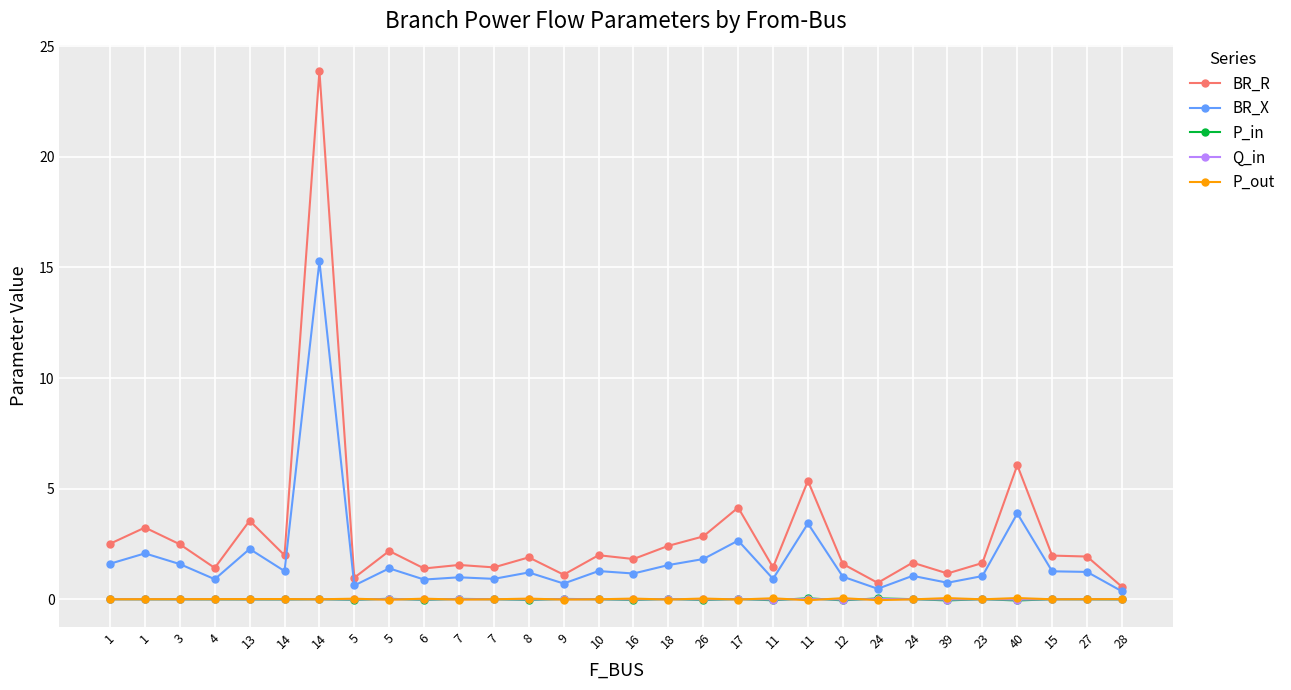

What is the greatest value displayed?

23.9